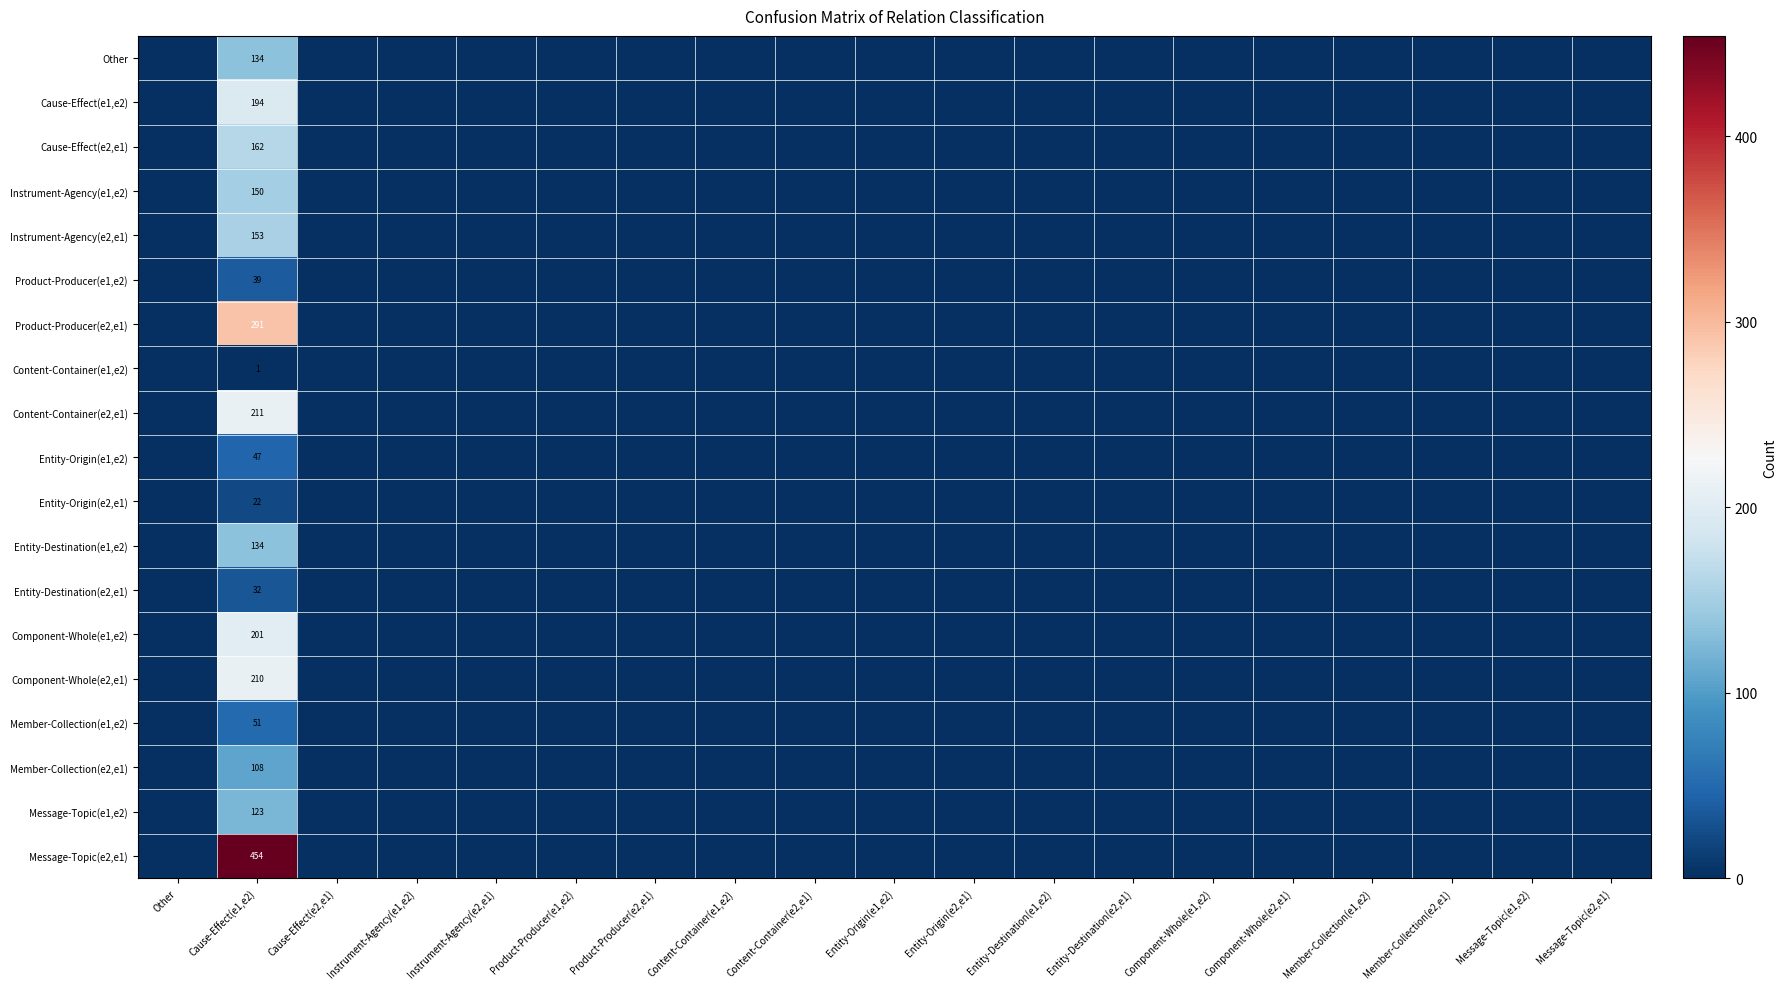

Is it true that Component-Whole(e1,e2) equals 134 at Cause-Effect(e1,e2)?

False